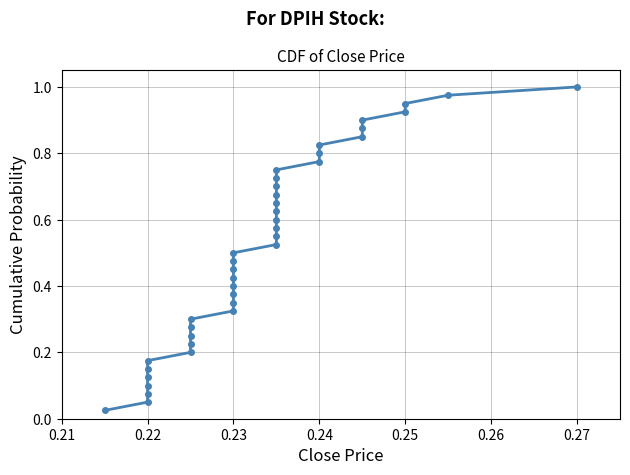

Read the value at 0.25.

0.9